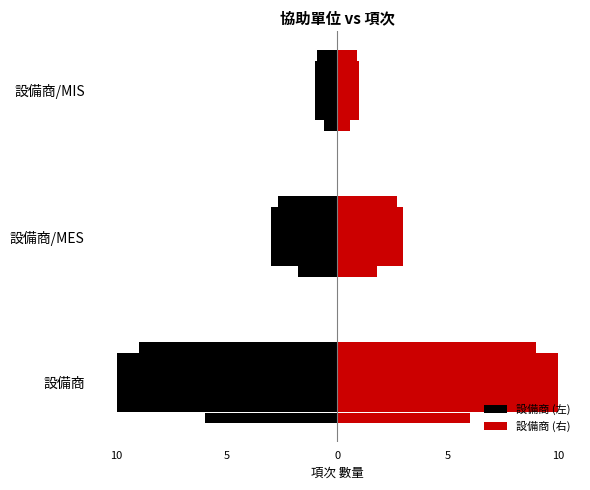

Is it true that 設備商 (右) equals 6 at 設備商?

False